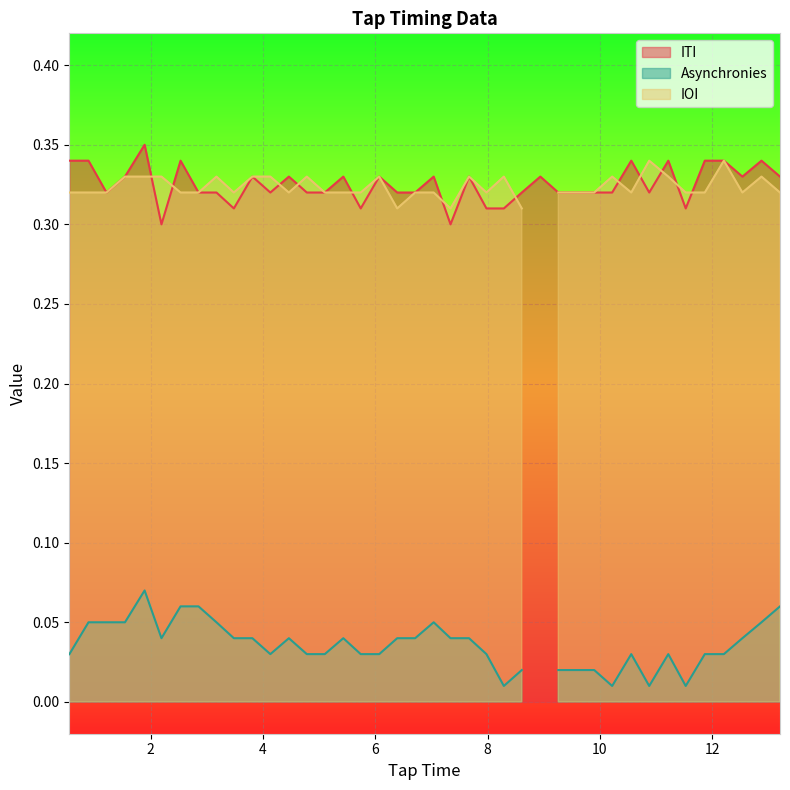

Reading right to left, extract all data points from this chart.

ITI: 0.3	0.3	0.3	0.3	0.3	0.3	0.3	0.3	0.3	0.3	0.3	0.3	0.3	0.3	0.3	0.3	0.3	0.3	0.3	0.3	0.3	0.3	0.3	0.3	0.3	0.3	0.3	0.3	0.3	0.3	0.3	0.3	0.3	0.3	0.3	0.3	0.3	0.3	0.3	0.3
Asynchronies: 0.1	0.1	0.0	0.0	0.0	0.0	0.0	0.0	0.0	0.0	0.0	0.0	0.0	0.0	0.0	0.0	0.0	0.0	0.0	0.1	0.0	0.0	0.0	0.0	0.0	0.0	0.0	0.0	0.0	0.0	0.0	0.1	0.1	0.1	0.0	0.1	0.1	0.1	0.1	0.0
IOI: 0.3	0.3	0.3	0.3	0.3	0.3	0.3	0.3	0.3	0.3	0.3	0.3	0.3	0.0	0.3	0.3	0.3	0.3	0.3	0.3	0.3	0.3	0.3	0.3	0.3	0.3	0.3	0.3	0.3	0.3	0.3	0.3	0.3	0.3	0.3	0.3	0.3	0.3	0.3	0.3